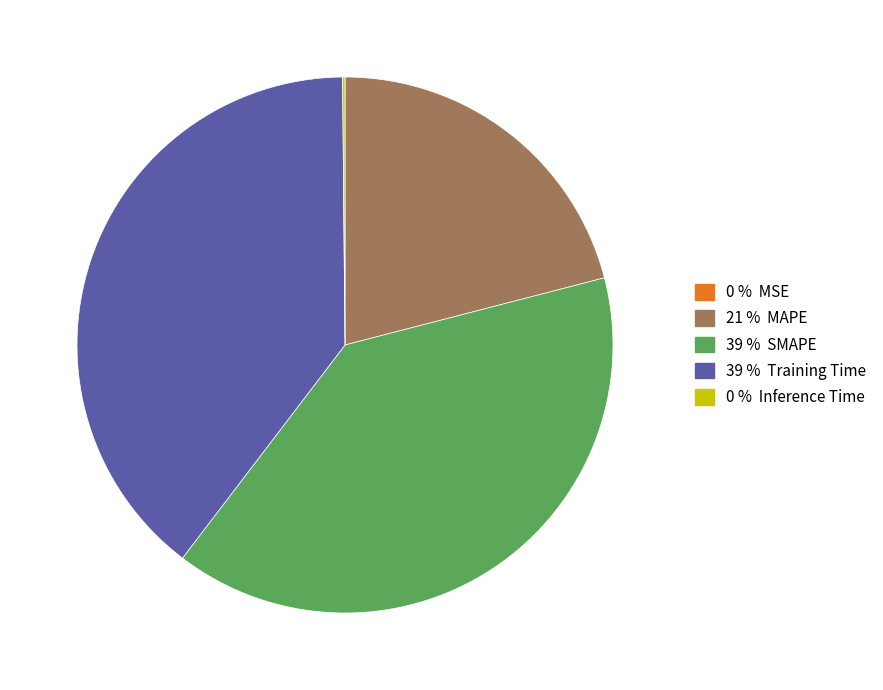

Is there any slice that represents more than half of the pie?

No